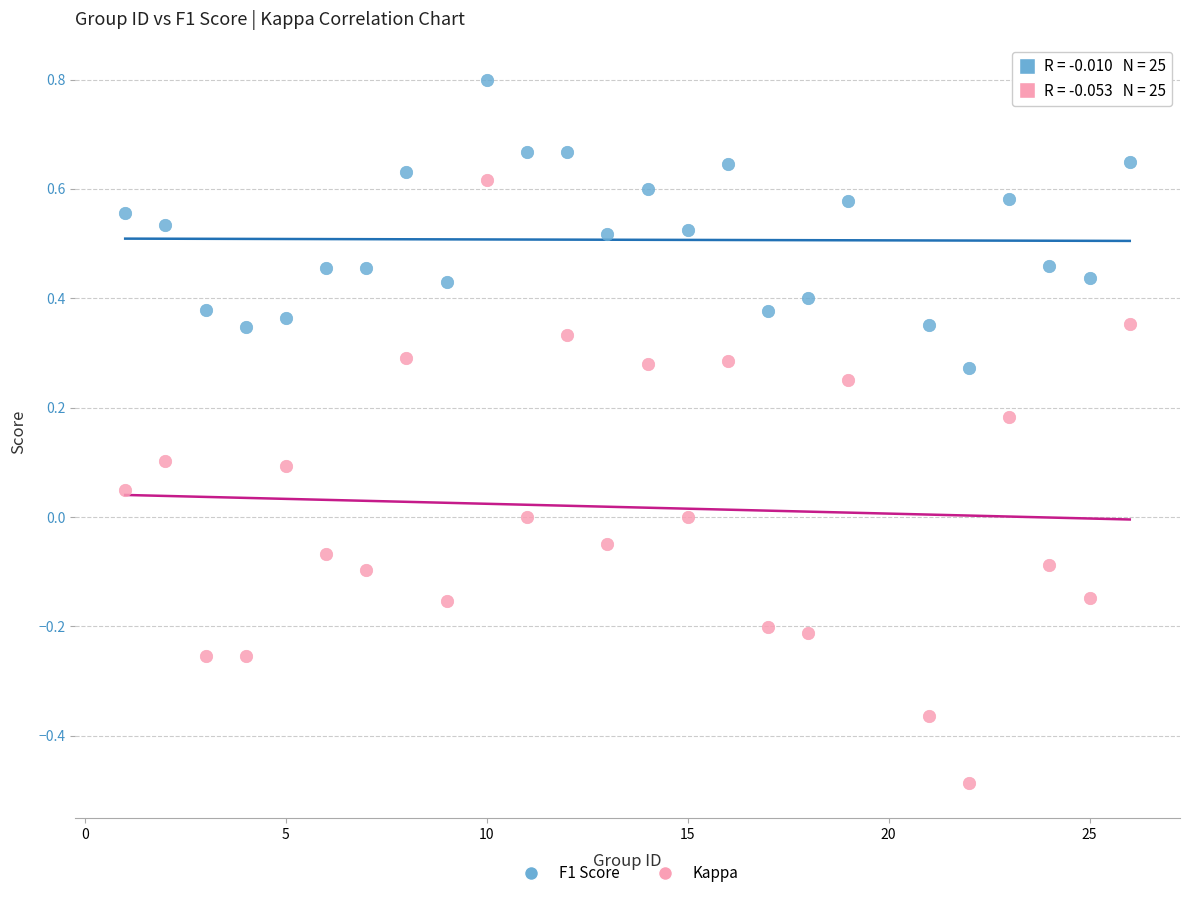

Across all data points, what is the range of Y values (max minus min)?

1.3